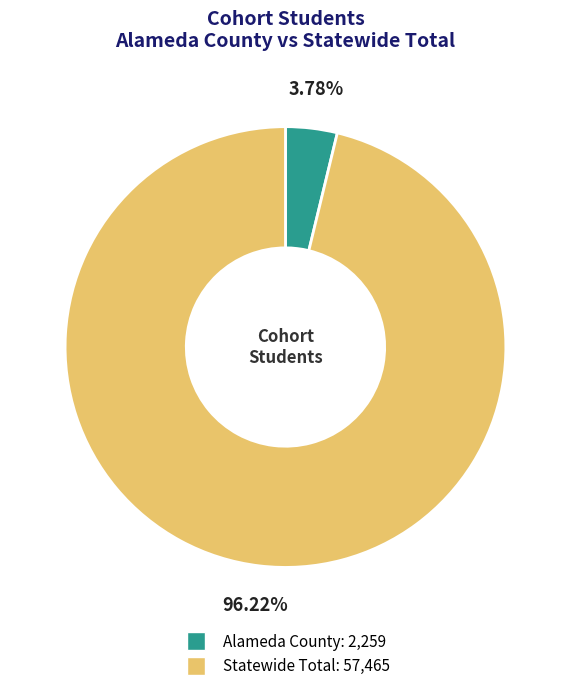

To the nearest percent, what is the difference between the Alameda County and Statewide Total slice percentages?

92%